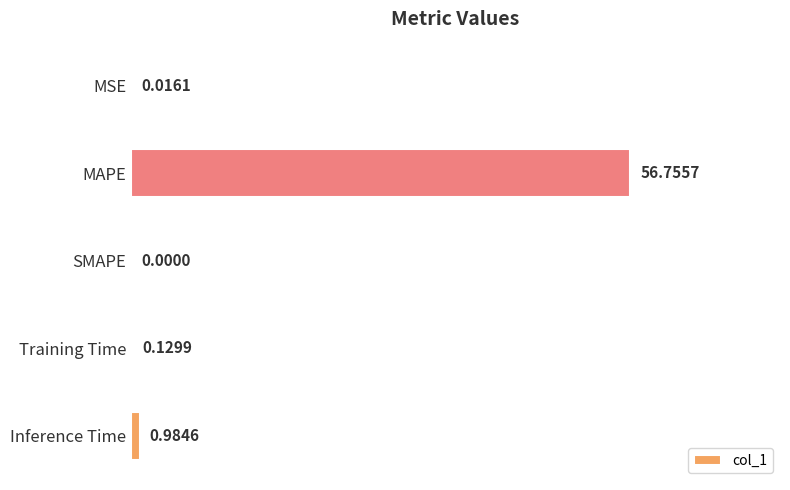

What is the change in value from MSE to Inference Time?

+1.0